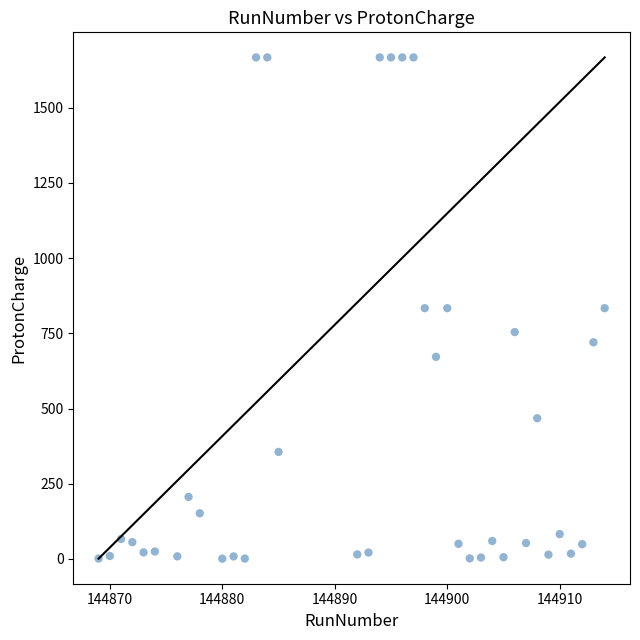

What is the range of Y values (max minus min)?

1665.6